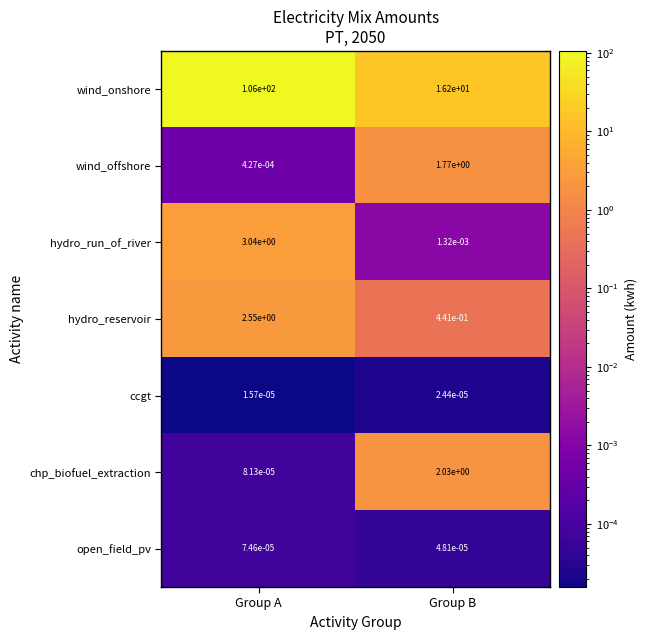

Which series has the largest total across all categories?

wind_onshore